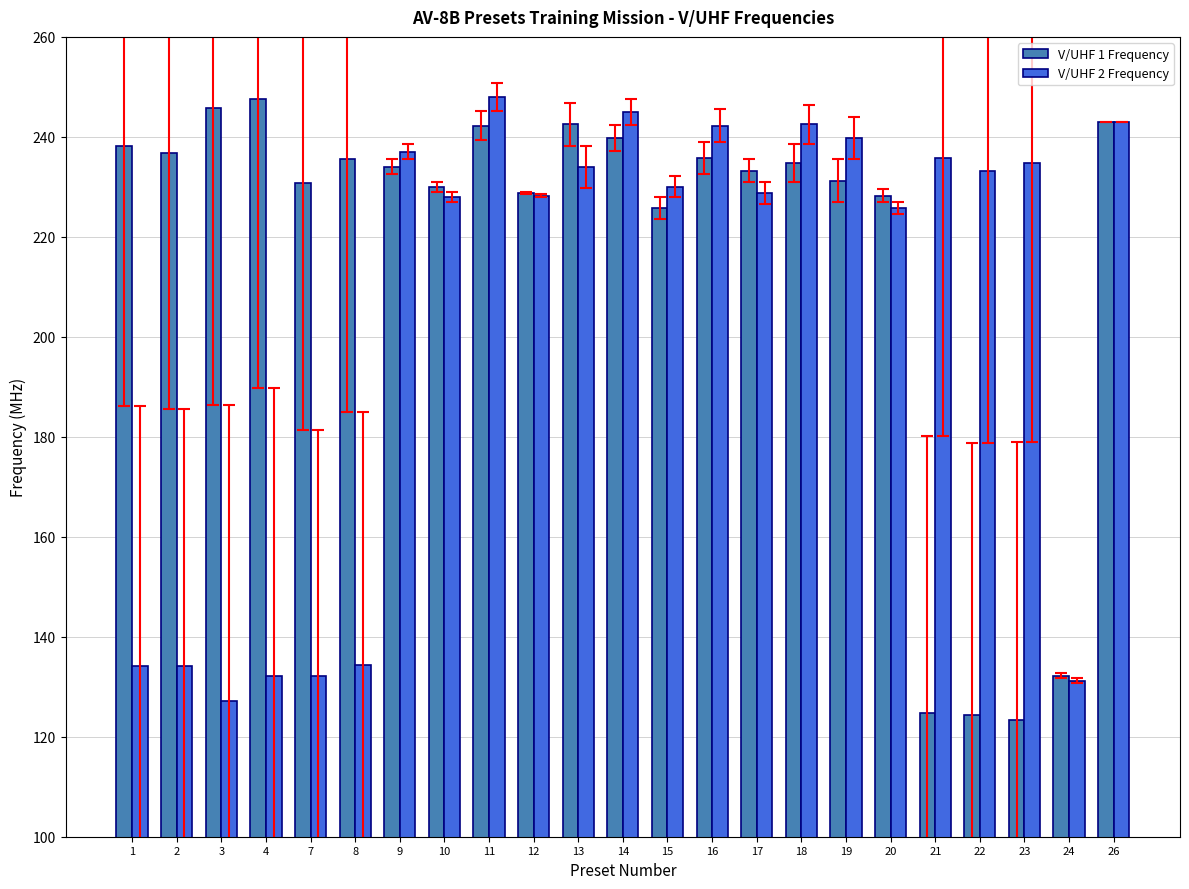

What is the difference between the second highest and minimum values in the V/UHF 1 Frequency series?

122.5